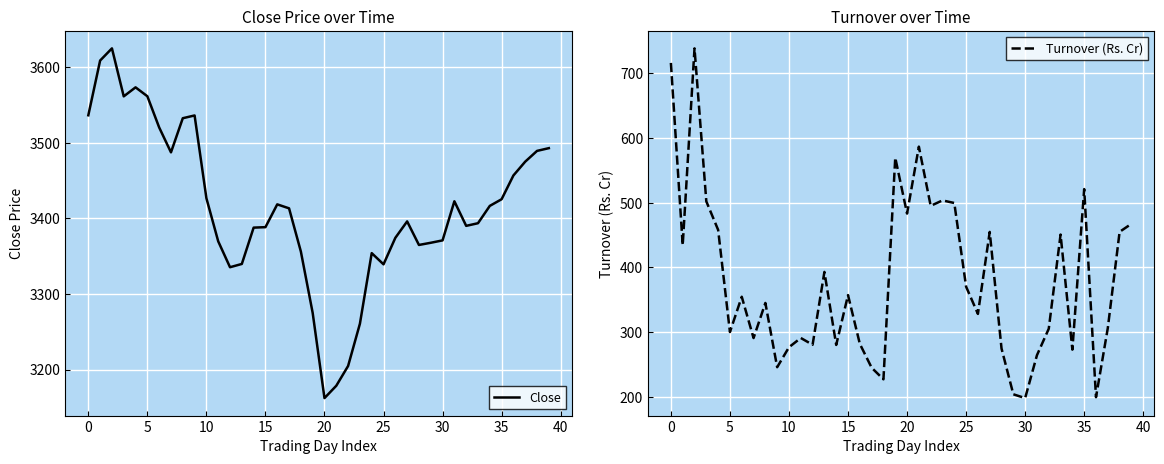

The Close series shows 3393.7 at 33. True or false?

True